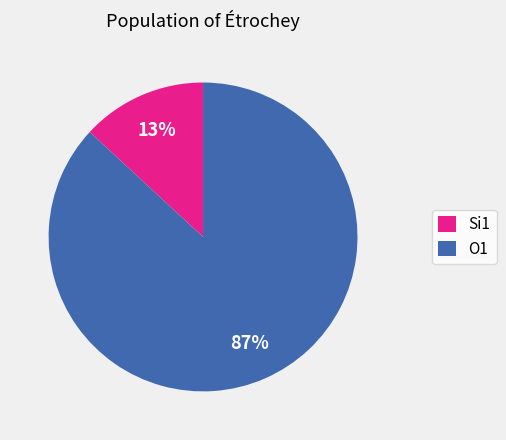

What percentage is the O1 slice, to the nearest percent?

87%